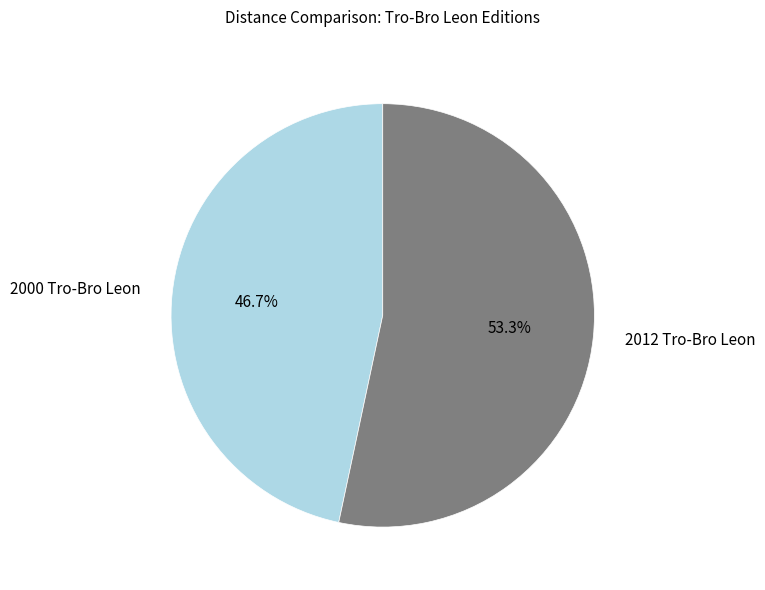

Rank the categories by value from lowest to highest.

2000 Tro-Bro Leon, 2012 Tro-Bro Leon